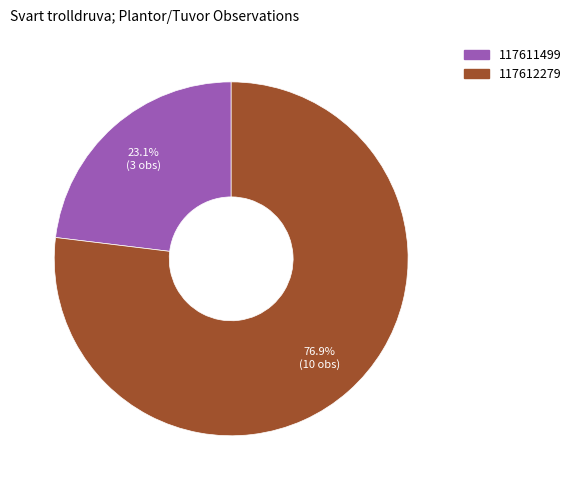

To the nearest percent, what is the difference between the largest and smallest slice percentages?

54%